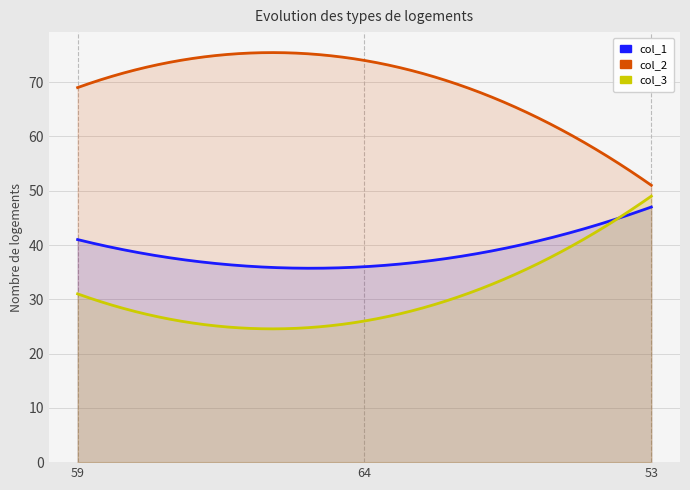

List the series in order of their overall mean, lowest first.

col_3, col_1, col_2